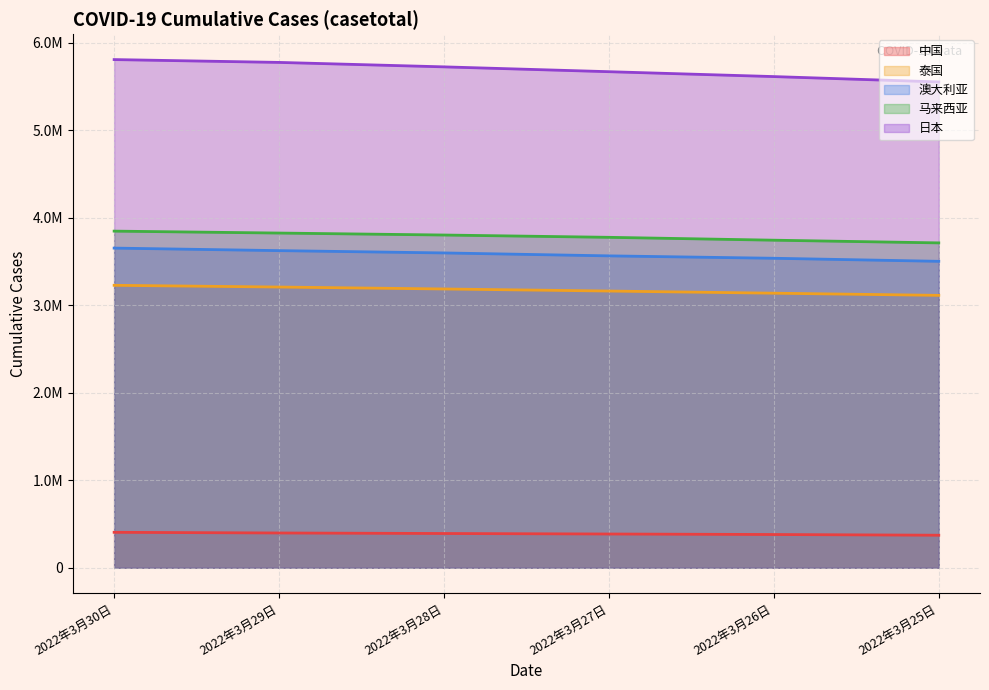

Reading left to right, transcribe all the data shown in this chart.

中国: 2022年3月30日=405360	2022年3月29日=397659	2022年3月28日=391716	2022年3月27日=385997	2022年3月26日=380238	2022年3月25日=372123
泰国: 2022年3月30日=3226697	2022年3月29日=3206955	2022年3月28日=3184825	2022年3月27日=3161241	2022年3月26日=3136649	2022年3月25日=3111857
澳大利亚: 2022年3月30日=3651703	2022年3月29日=3622884	2022年3月28日=3596466	2022年3月27日=3562971	2022年3月26日=3535620	2022年3月25日=3500734
马来西亚: 2022年3月30日=3845601	2022年3月29日=3823571	2022年3月28日=3801036	2022年3月27日=3774786	2022年3月26日=3741986	2022年3月25日=3711199
日本: 2022年3月30日=5805074	2022年3月29日=5772697	2022年3月28日=5721845	2022年3月27日=5666630	2022年3月26日=5610803	2022年3月25日=5549743